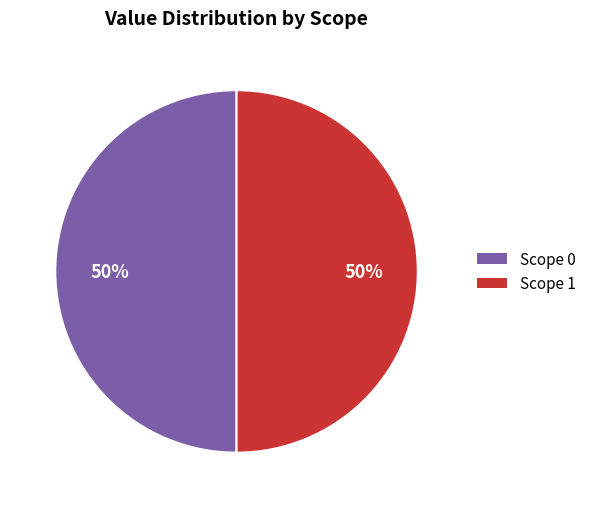

Is the sum of Scope 0 and Scope 1 greater than half?

Yes